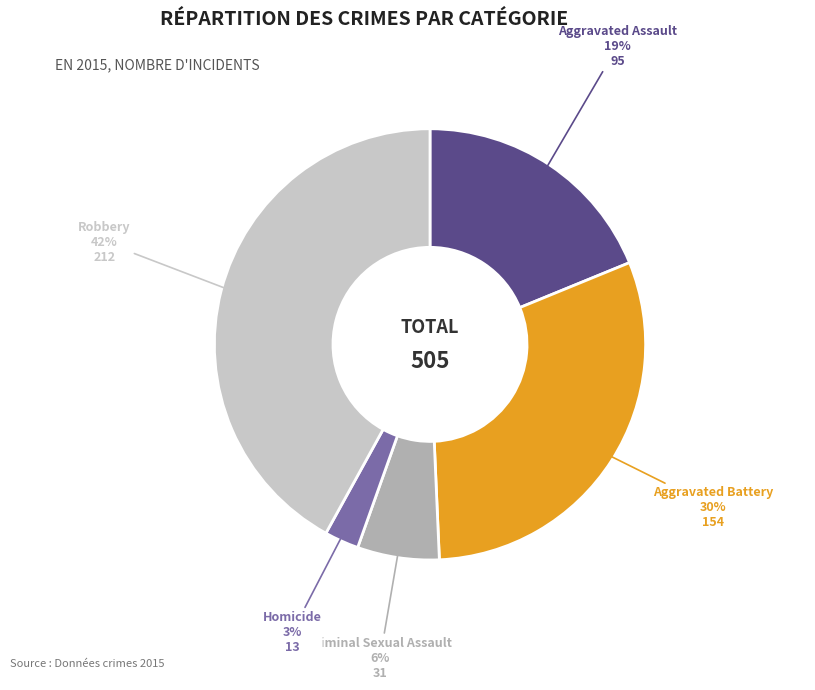

Does any single category account for the majority?

No